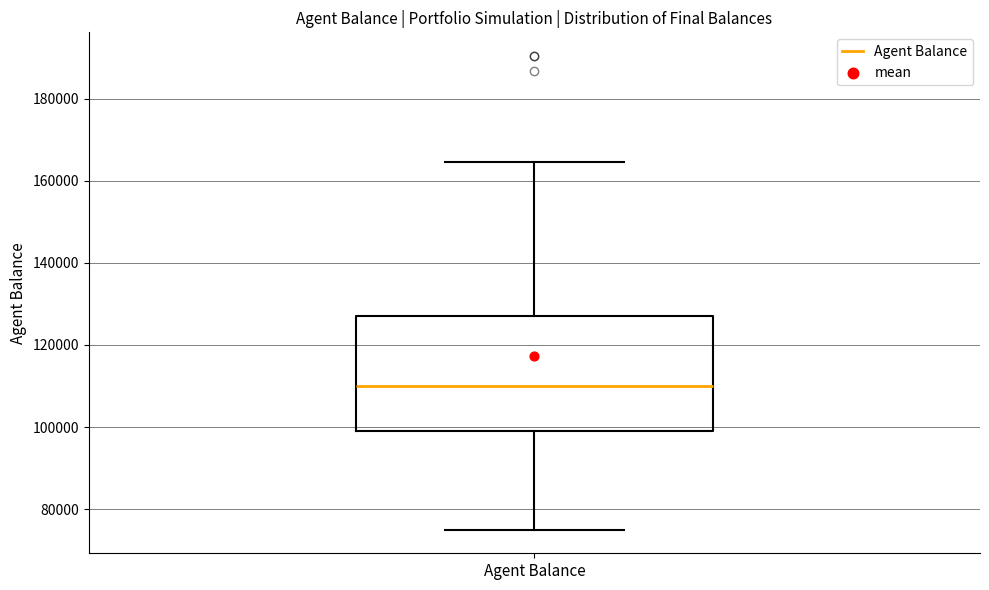

Transcribe this box plot: give where the median line is, the range the box spans, and where the two whiskers end, as read against the y-axis. The values are not printed on the chart, so give them approximately, as read against the axis.

median 110000, box 98000 to 128000, whiskers 76000 to 164000